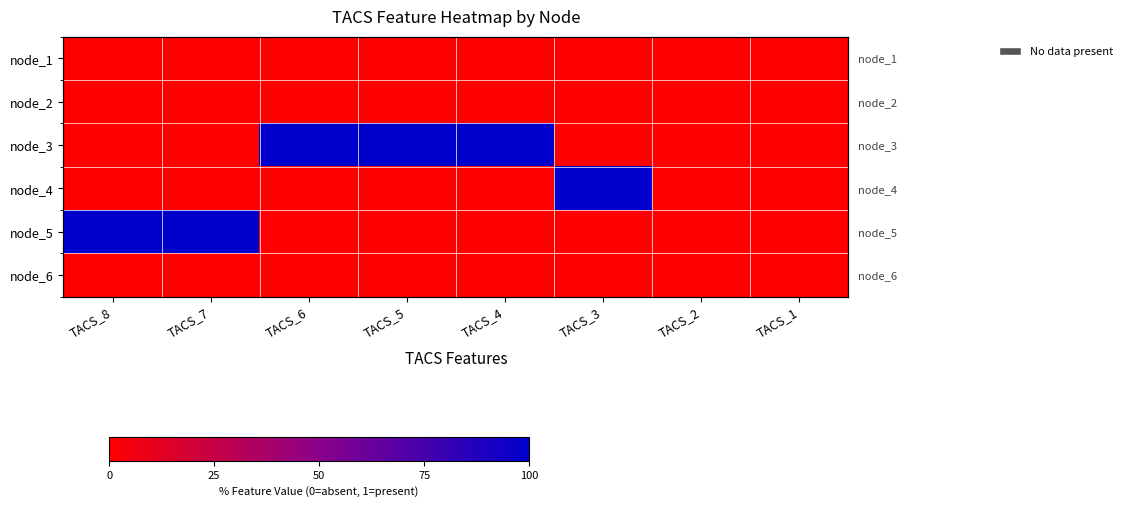

At which category is the sum across all series the highest?

TACS_8